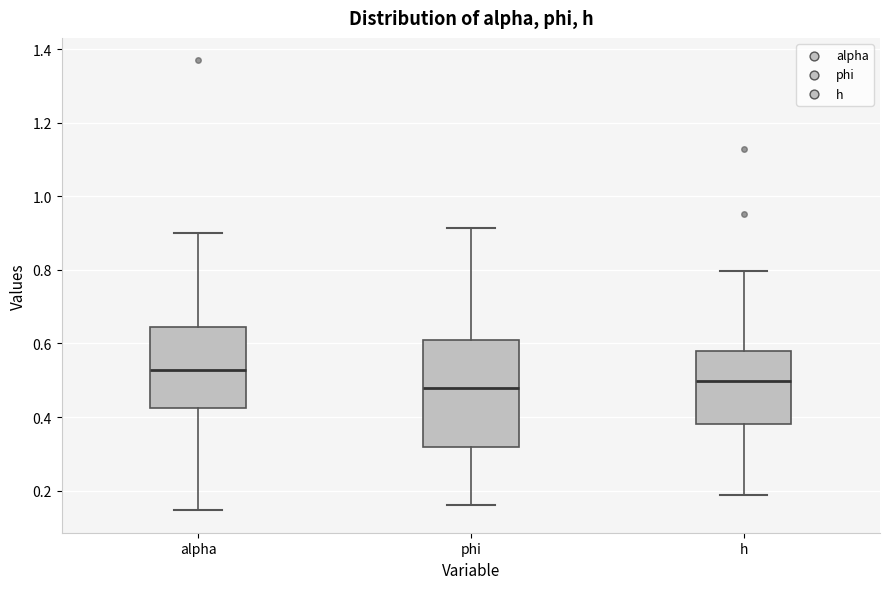

Which box's median line is the highest?

alpha